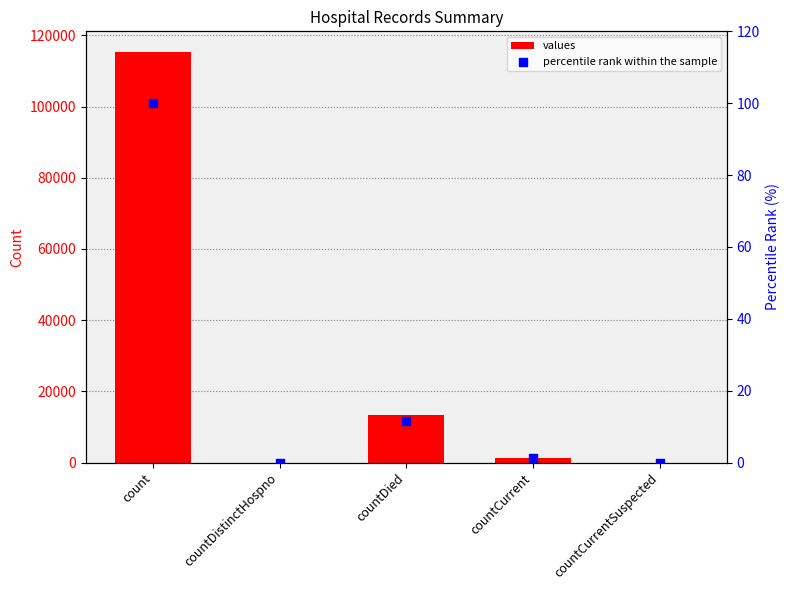

Which series contains the highest Y value?

values